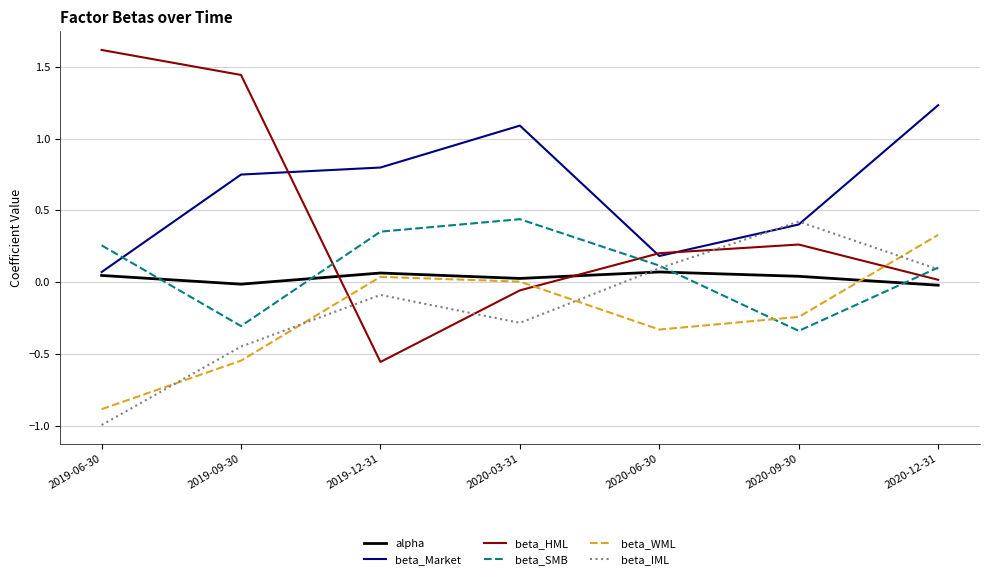

The beta_Market series shows 0.5 at 2020-12-31. True or false?

False